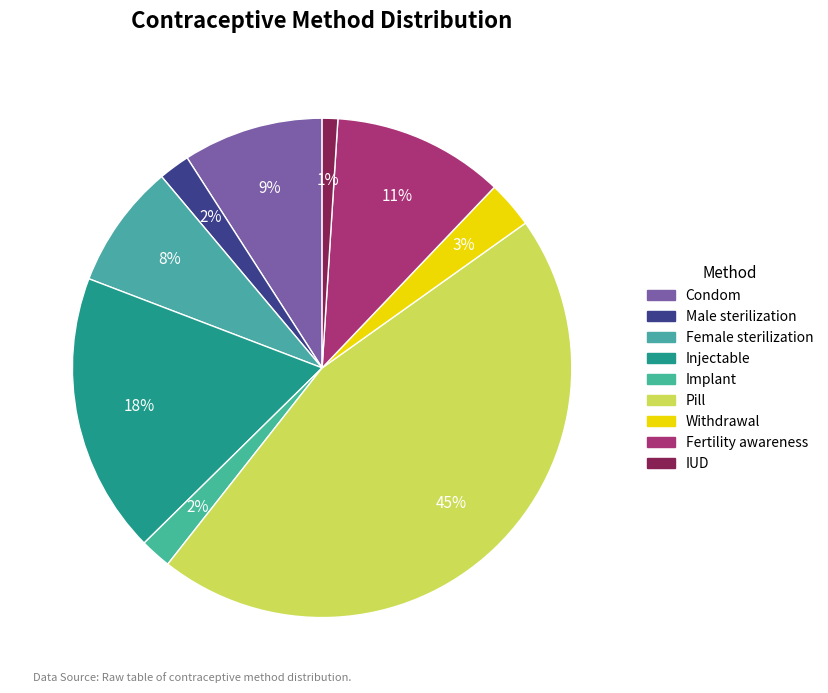

Count the number of slices in the pie.

9